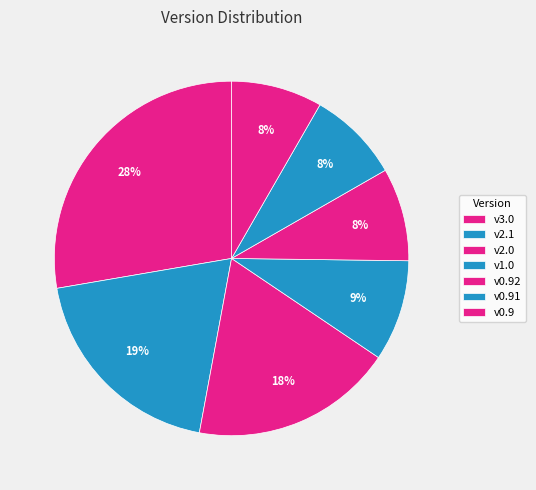

How many slices are in this pie chart?

7